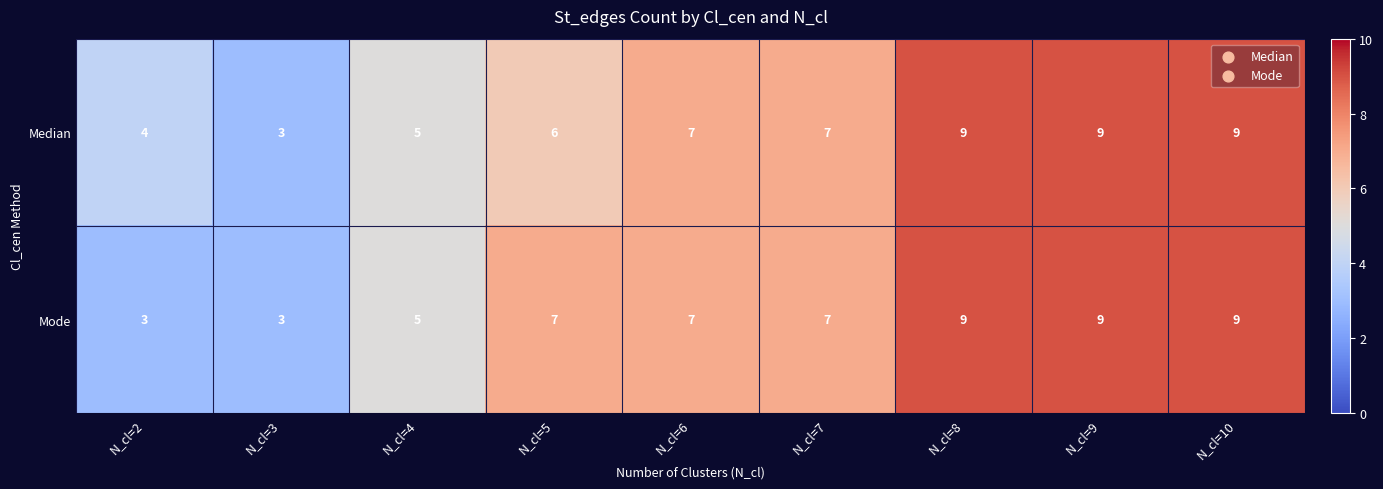

At which label is Mode closest to 6?

N_cl=4